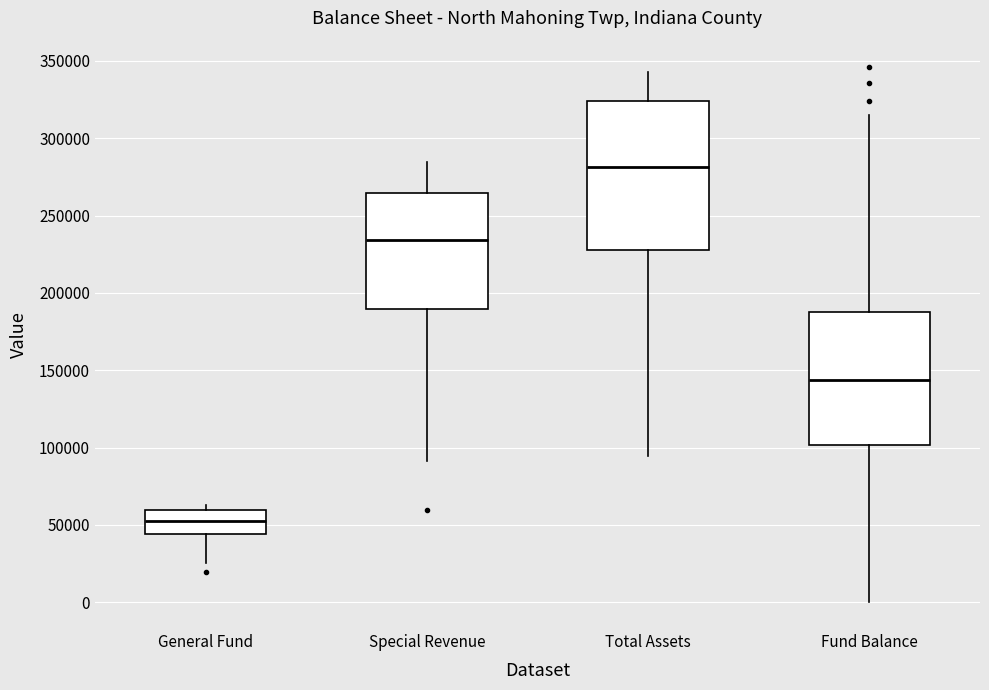

Reading left to right, read every box against the y-axis: the position of its median line, the range the box covers, and the ends of its whiskers. The values are not printed on the chart, so give them approximately, as read against the axis.

General Fund: median 50000, box 45000 to 60000, whiskers 25000 to 65000
Special Revenue: median 235000, box 190000 to 265000, whiskers 90000 to 285000
Total Assets: median 280000, box 230000 to 325000, whiskers 95000 to 345000
Fund Balance: median 145000, box 100000 to 190000, whiskers 0 to 315000